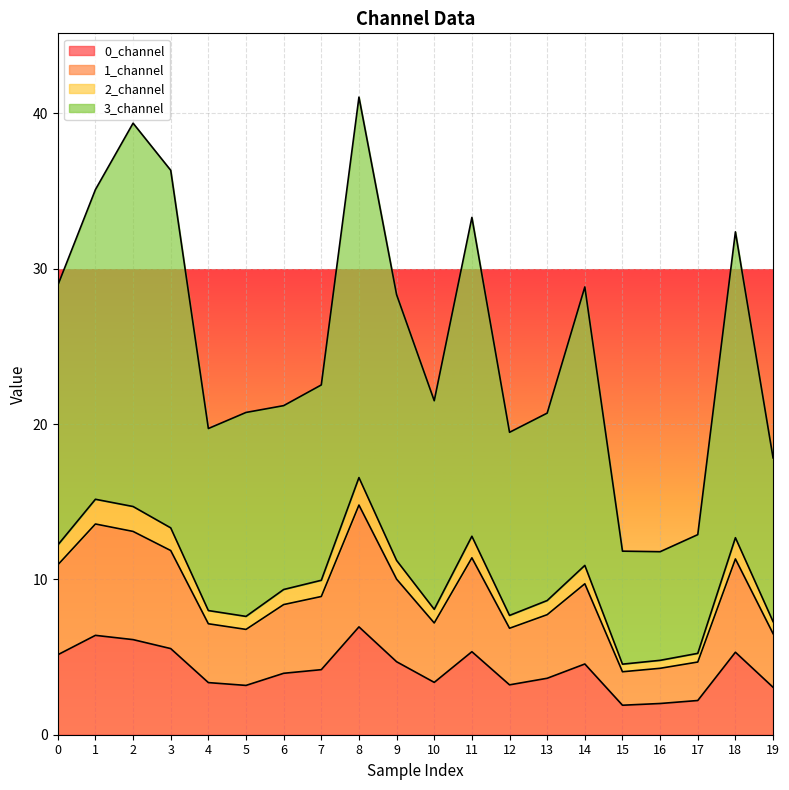

Where is the first local minimum for 3_channel?

4